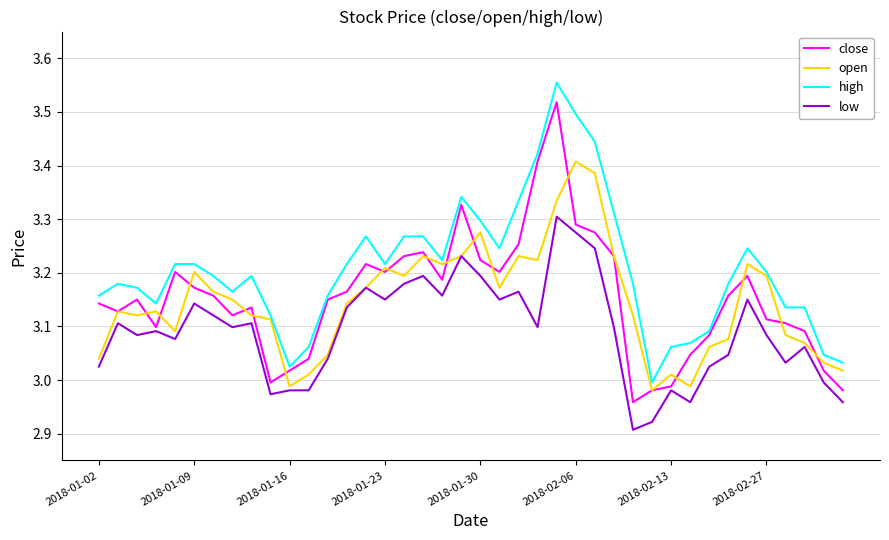

Rank the series by their maximum value, from highest to lowest.

high, close, open, low